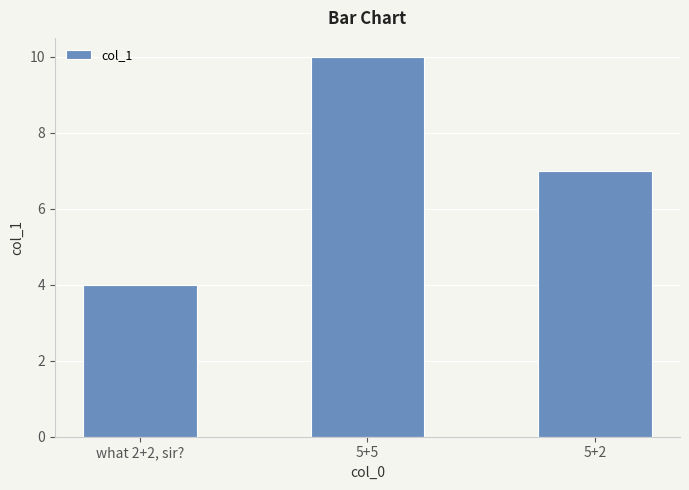

Reading right to left, extract all data points from this chart.

7	10	4